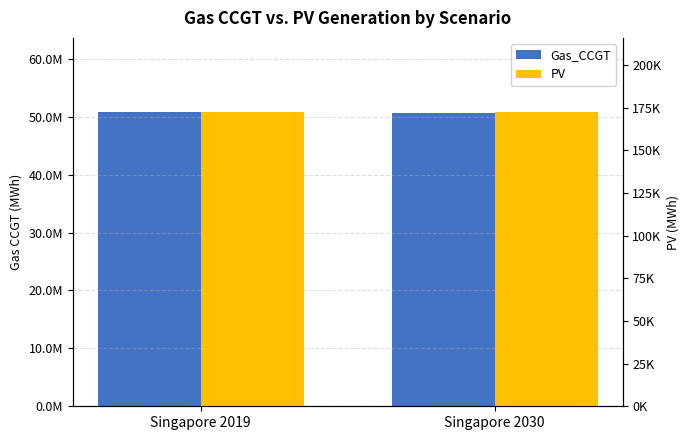

Is the value of Gas_CCGT at Singapore 2030 greater than the value of PV at Singapore 2019?

Yes